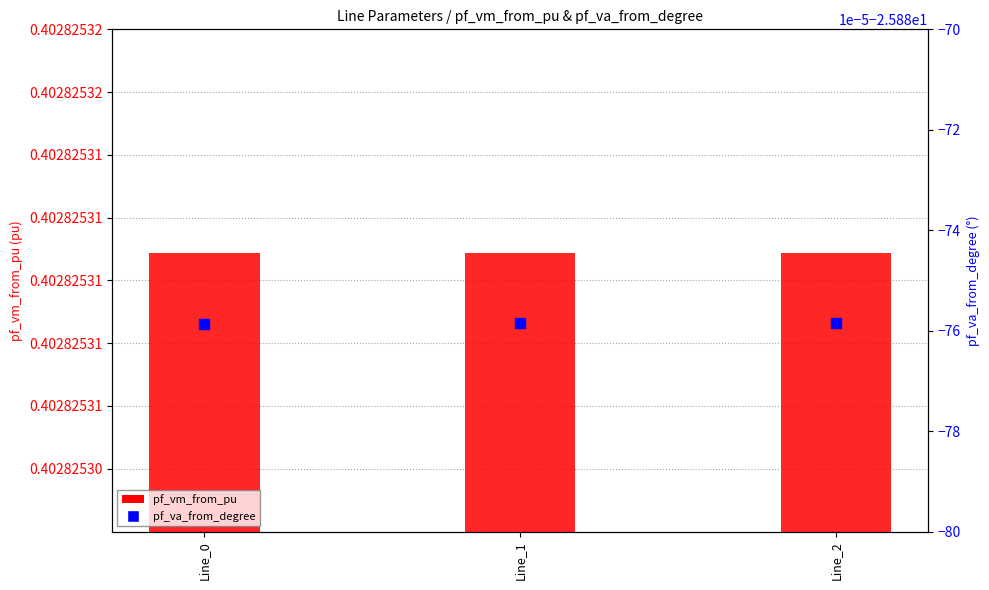

At how many categories does at least one series exceed -22?

3